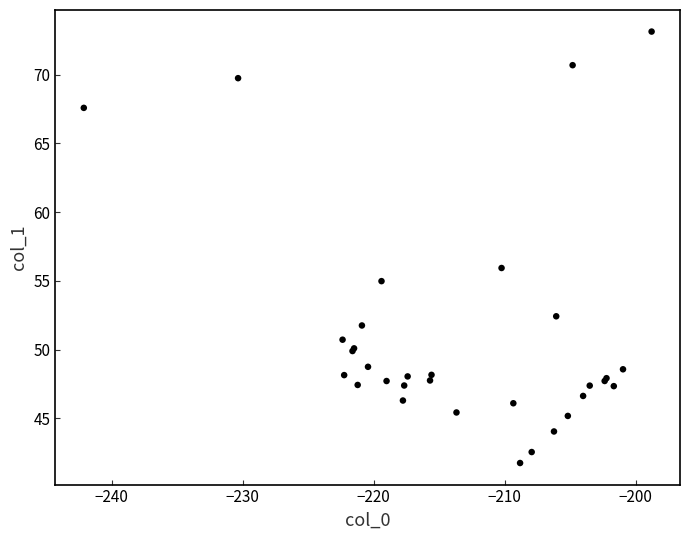

What Y value in the scatter plot is closest to 57?

55.9